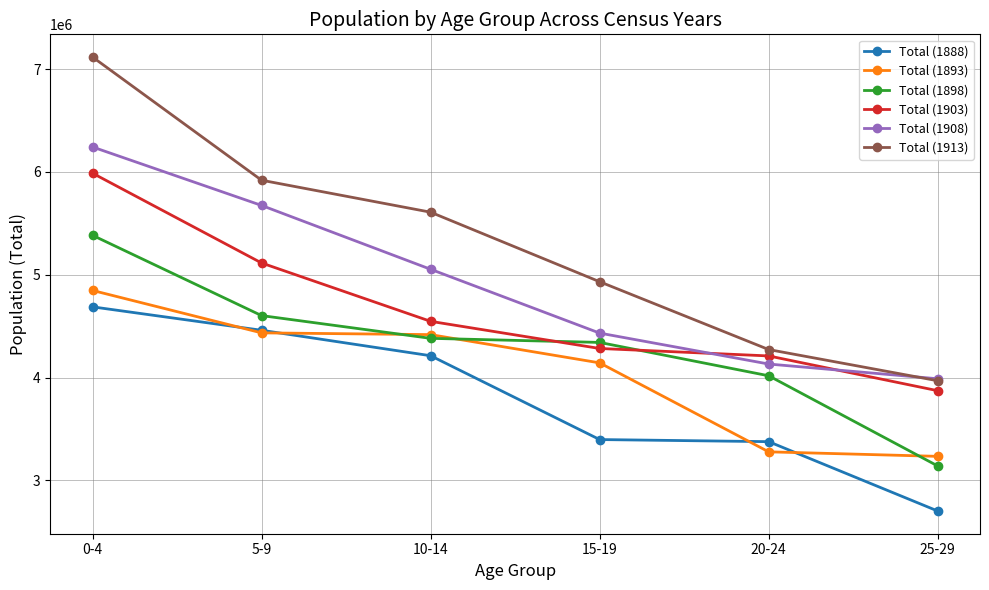

The Total (1908) series shows 7809805 at 15-19. True or false?

False